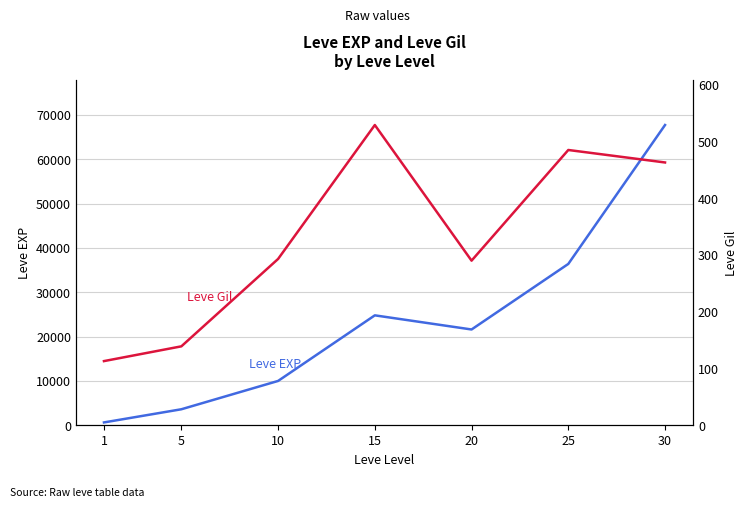

True or false: Leve Gil has a value of 485 at 25.

True